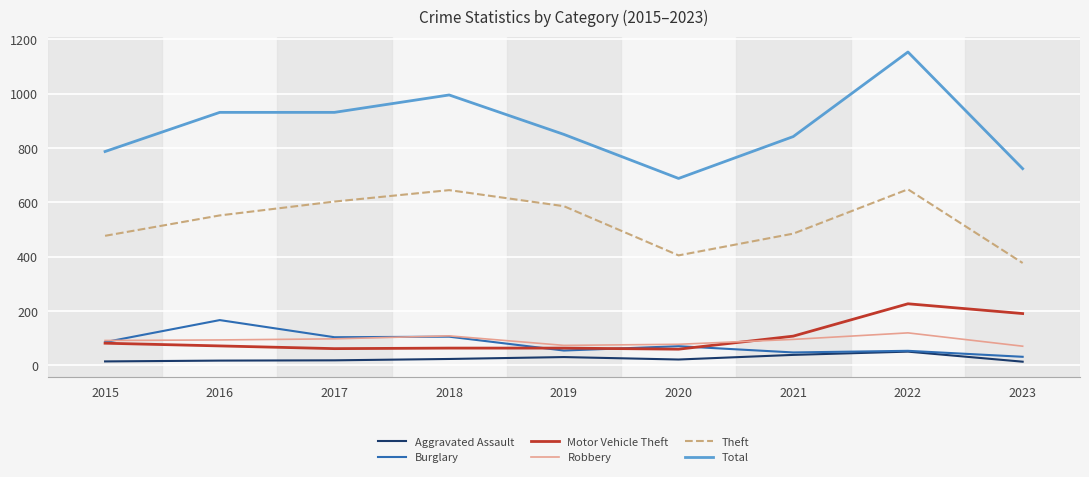

In Aggravated Assault, how many points are lower than both neighbors (excluding endpoints)?

1